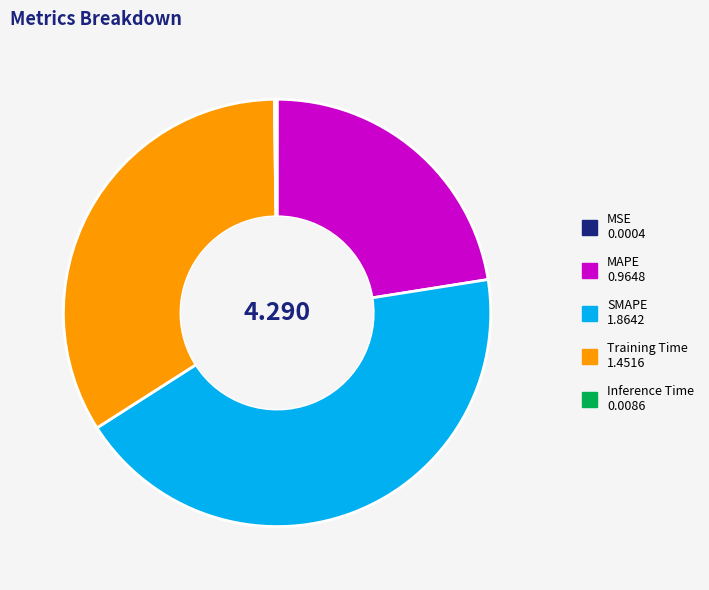

Is the sum of MAPE and Training Time greater than half?

Yes